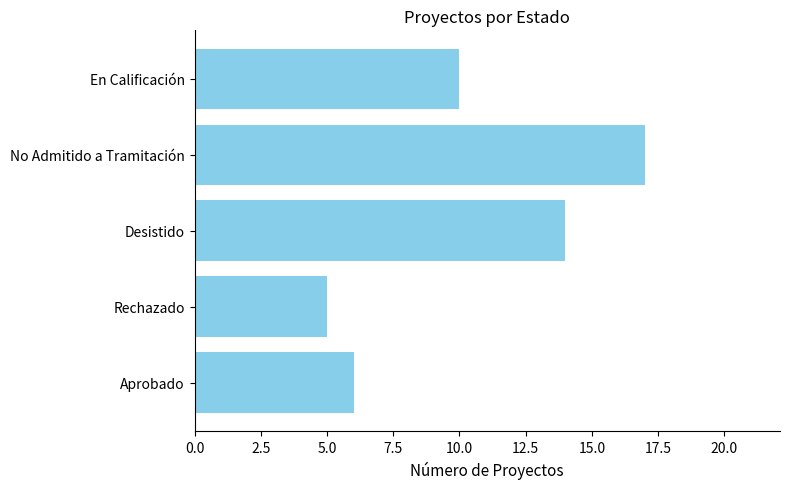

Where is the data nearest to the value 11?

En Calificación